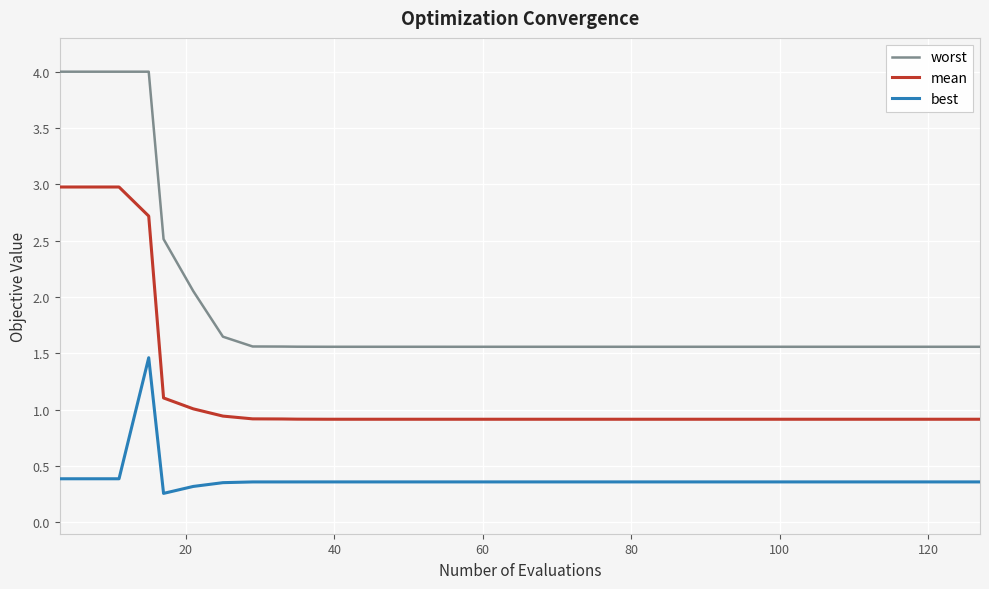

What is the highest value of the worst series?

4.0